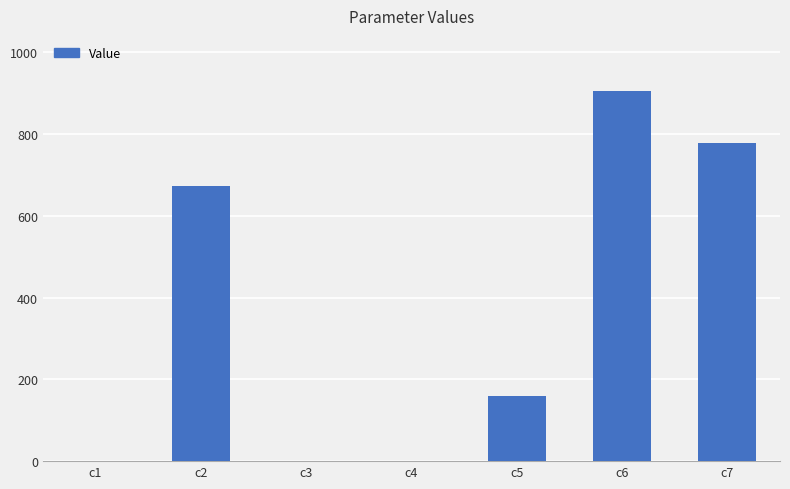

What is the change in value from c2 to c7?

+106.0